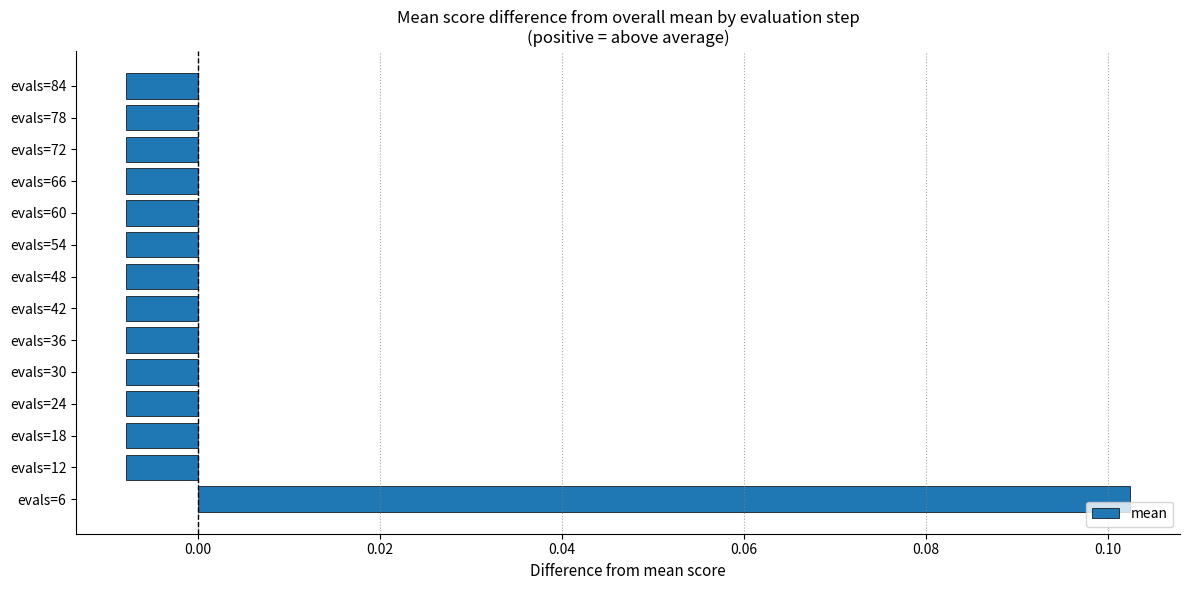

Between evals=6 and evals=72, which is larger?

evals=6